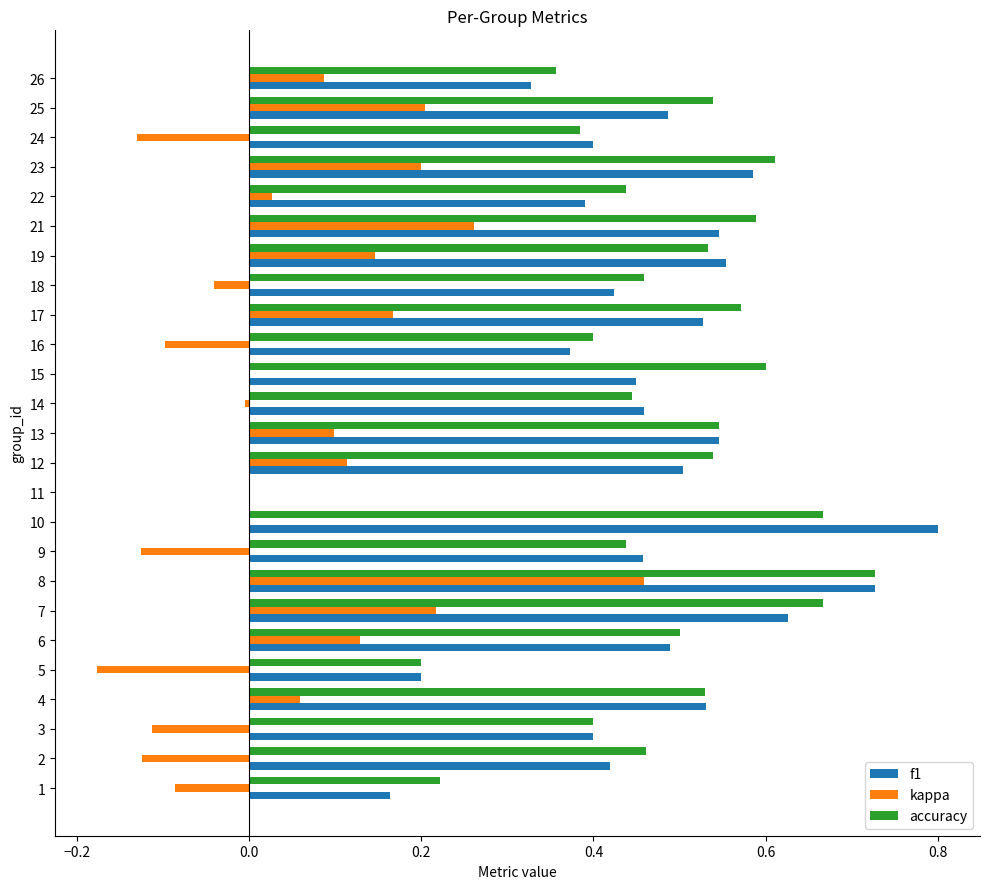

What is the total value across all series at 9?

0.8